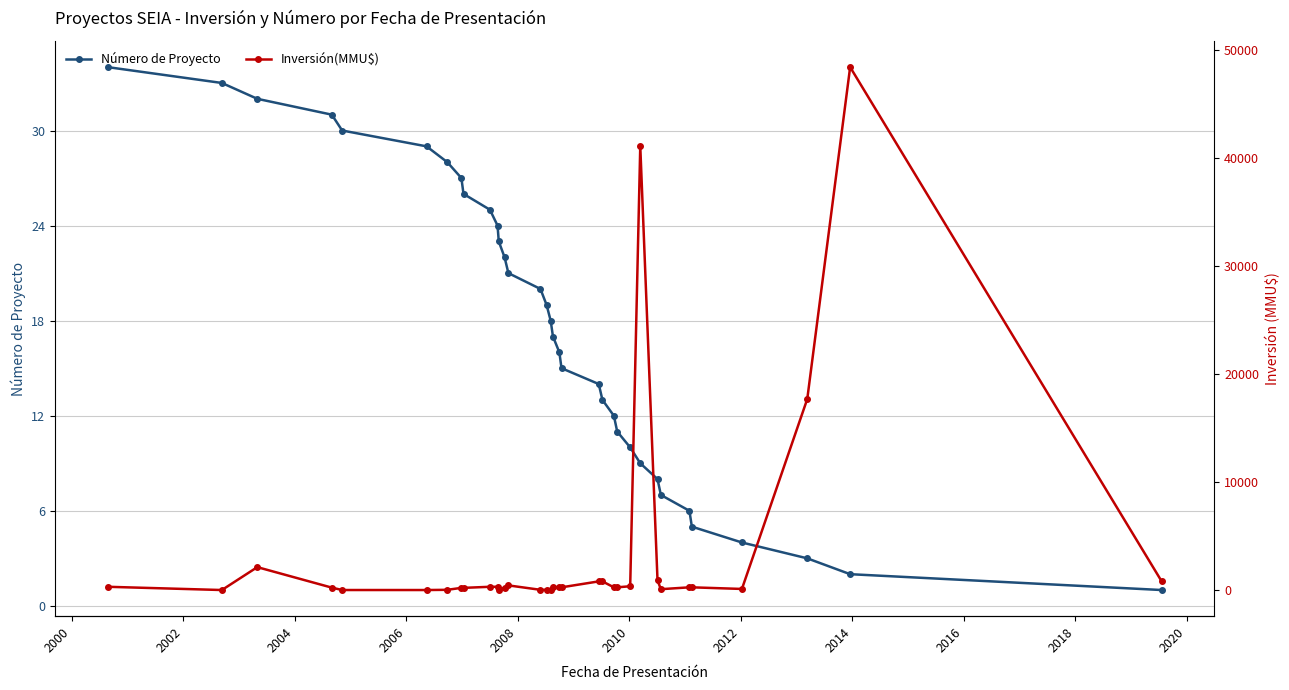

True or false: Número de Proyecto has more than 1 points higher than both neighbors.

False